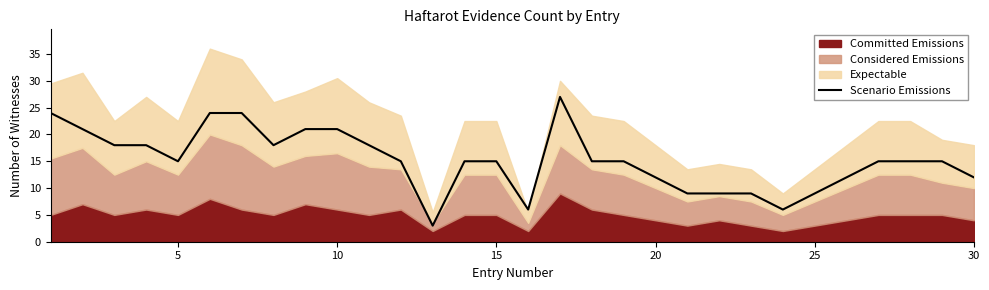

What is the lowest value of the Scenario Emissions series?

3